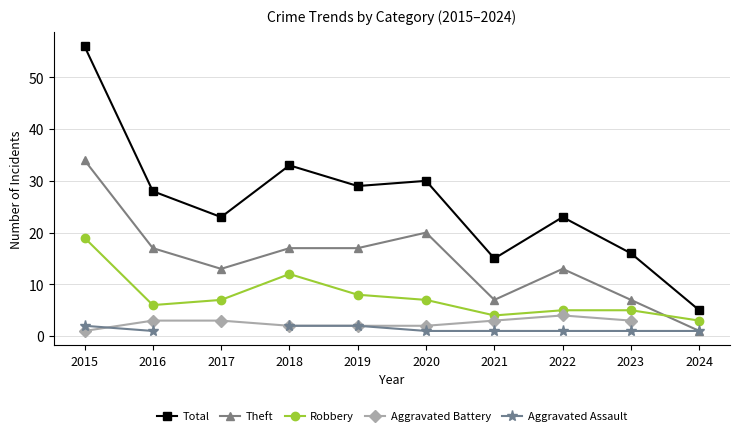

True or false: Total has a value of 23.0 at 2022.

True